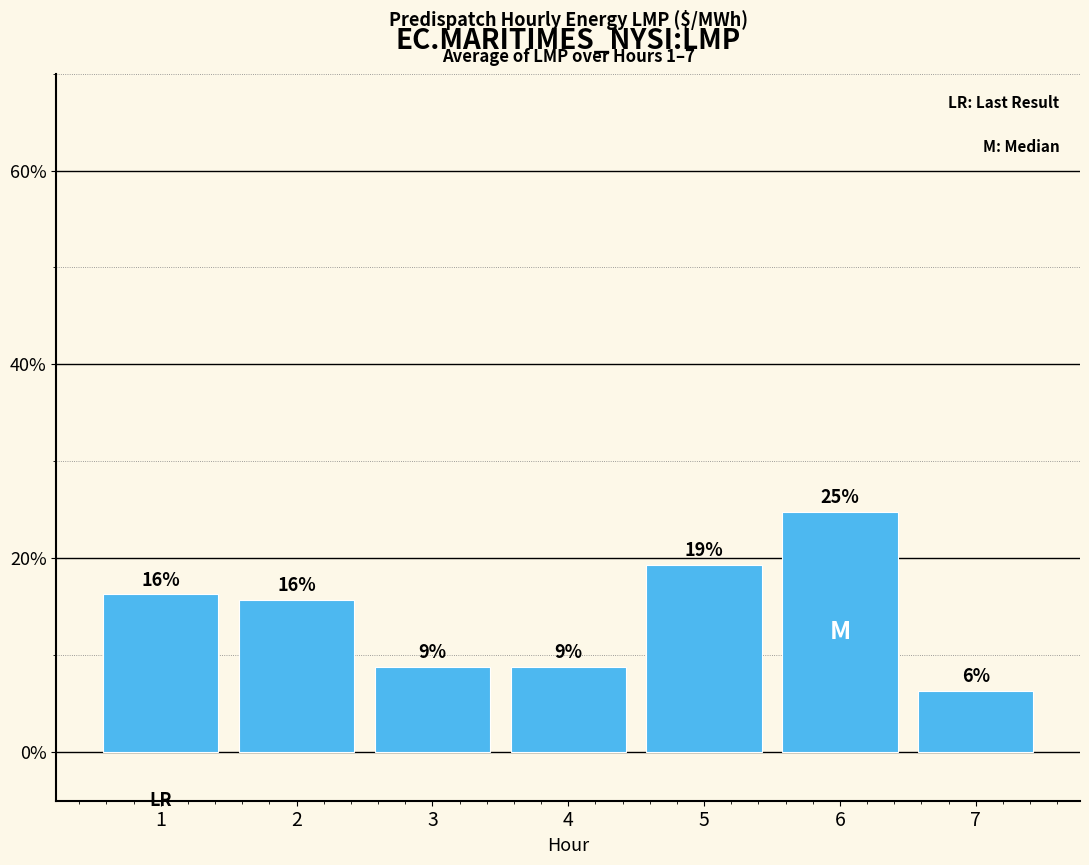

Between 2 and 7, which is larger?

2